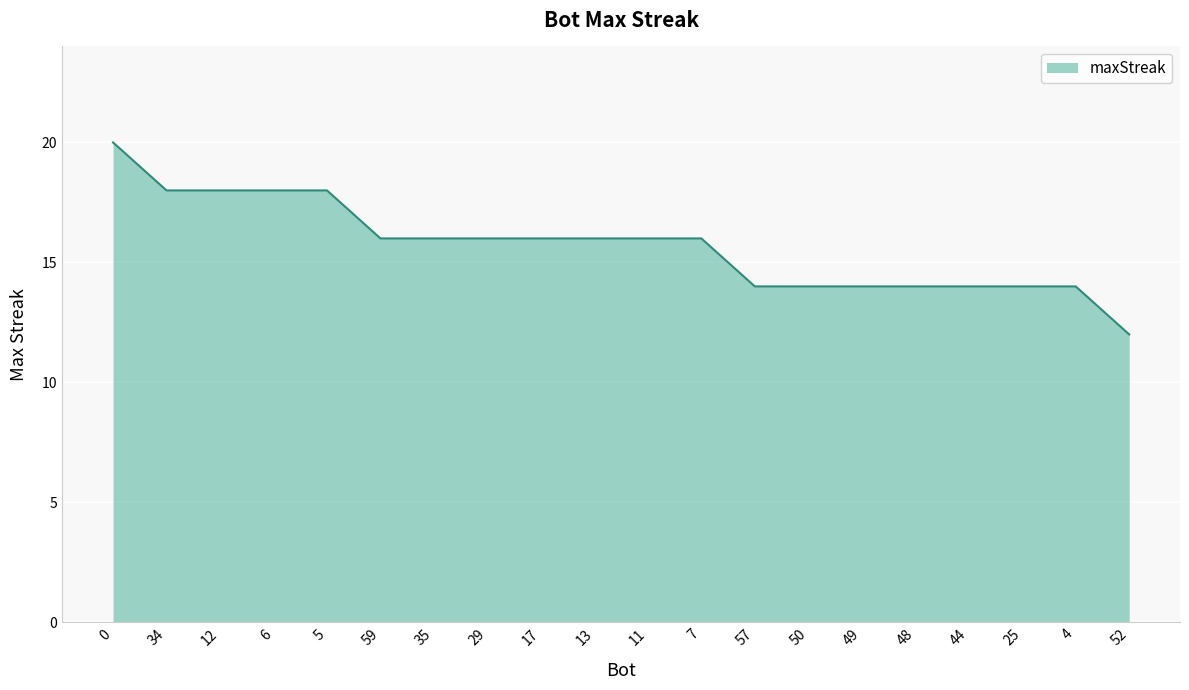

What is the change in value from 34 to 29?

-2